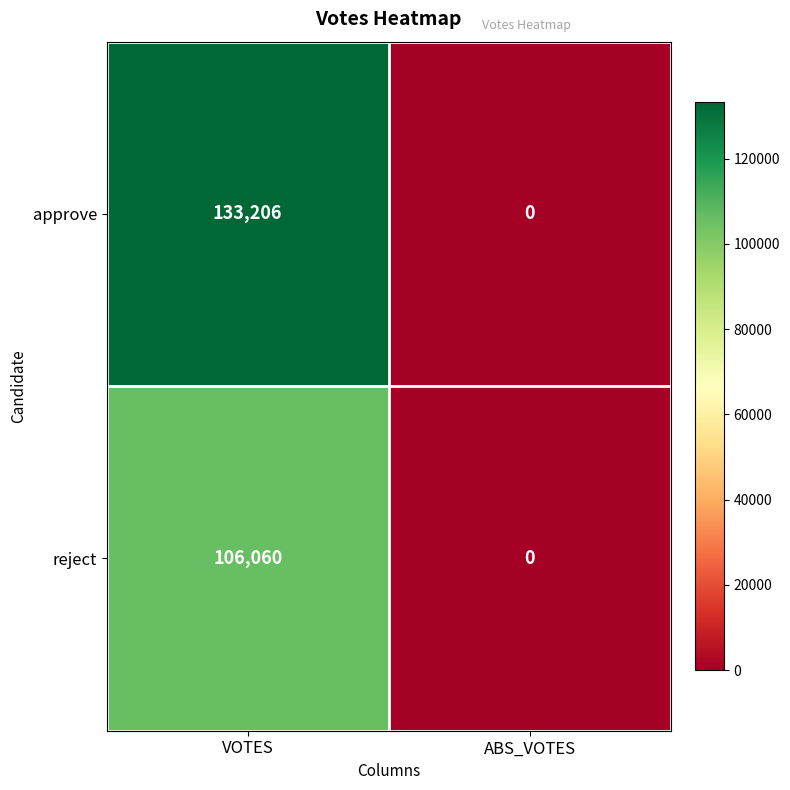

Reading left to right, what are all the values shown in this chart?

approve: 133206	0
reject: 106060	0